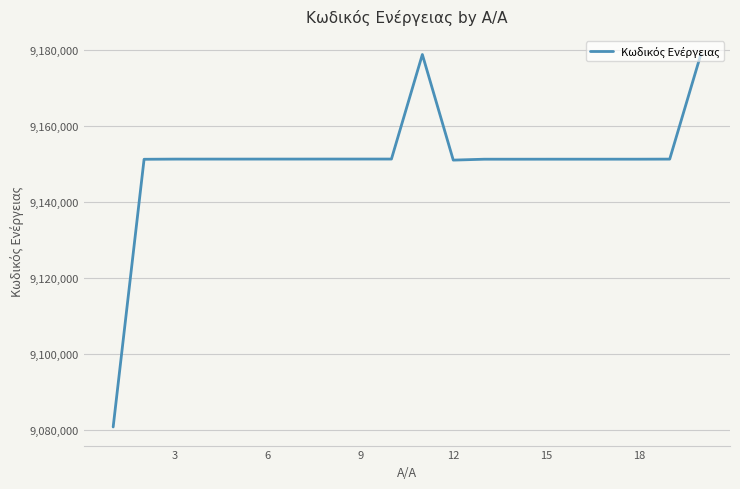

What is the difference between the maximum and minimum values?

98034